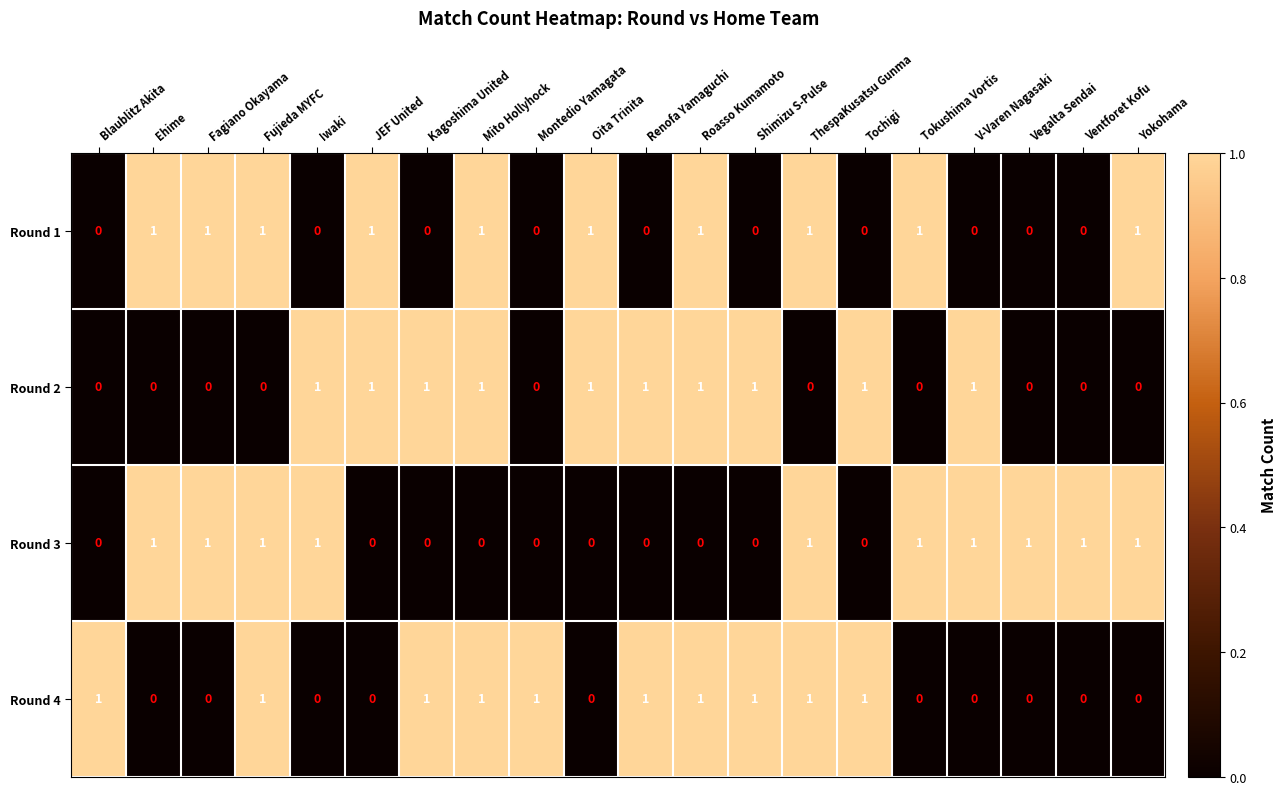

What is the spread (max minus min) of values at Montedio Yamagata?

1